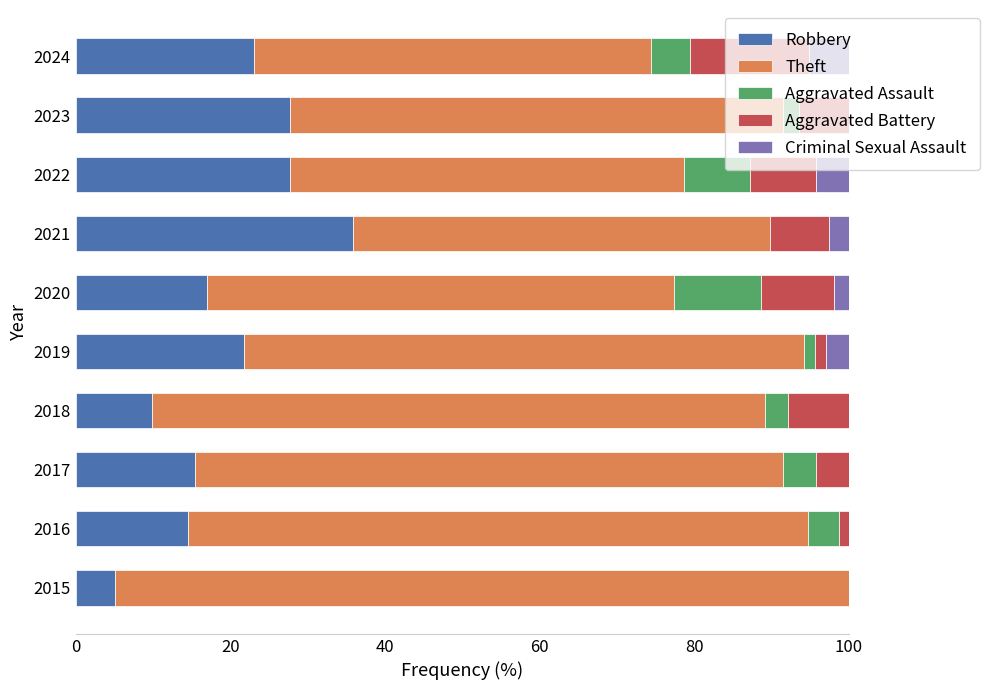

What is the sum of the Robbery values at 2018 and 2022?

37.6